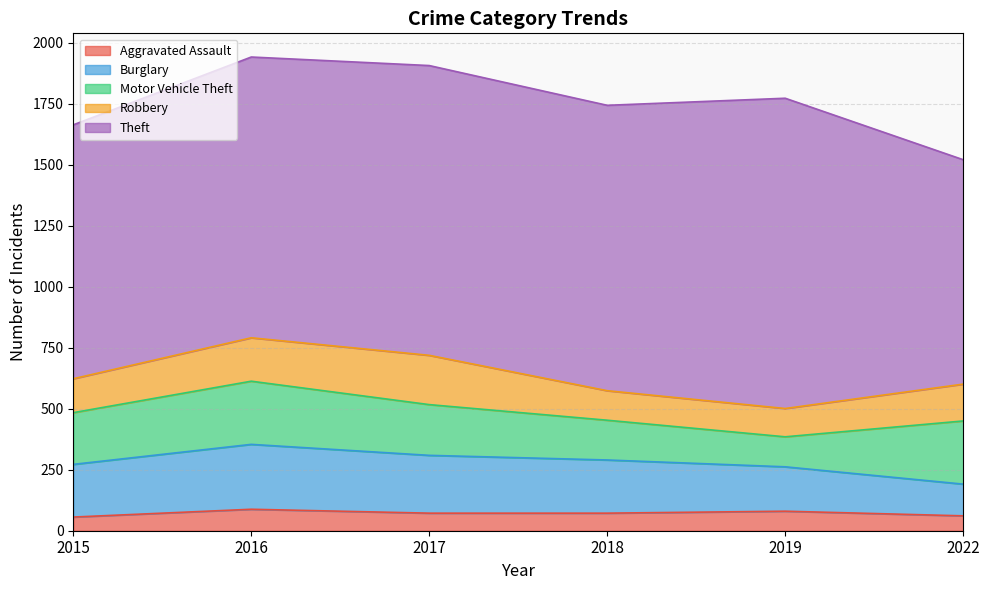

What are all the series names shown in the legend?

Aggravated Assault, Burglary, Motor Vehicle Theft, Robbery, Theft